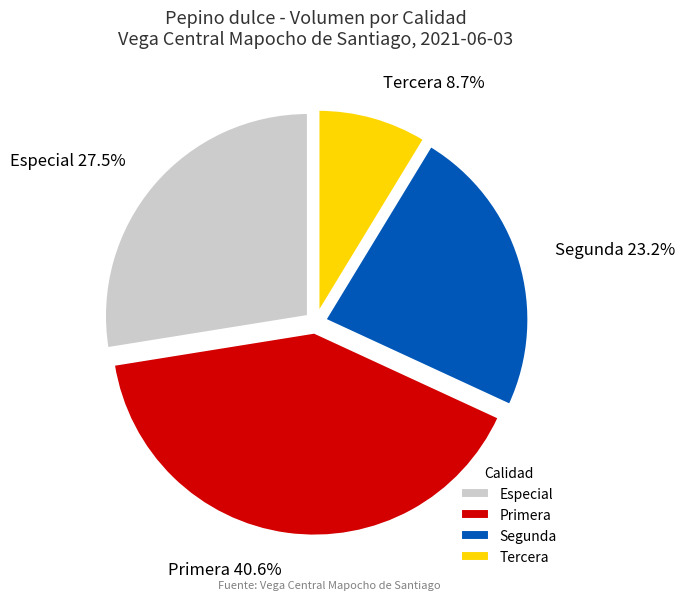

The Tercera slice represents 9% of the pie. True or false?

True